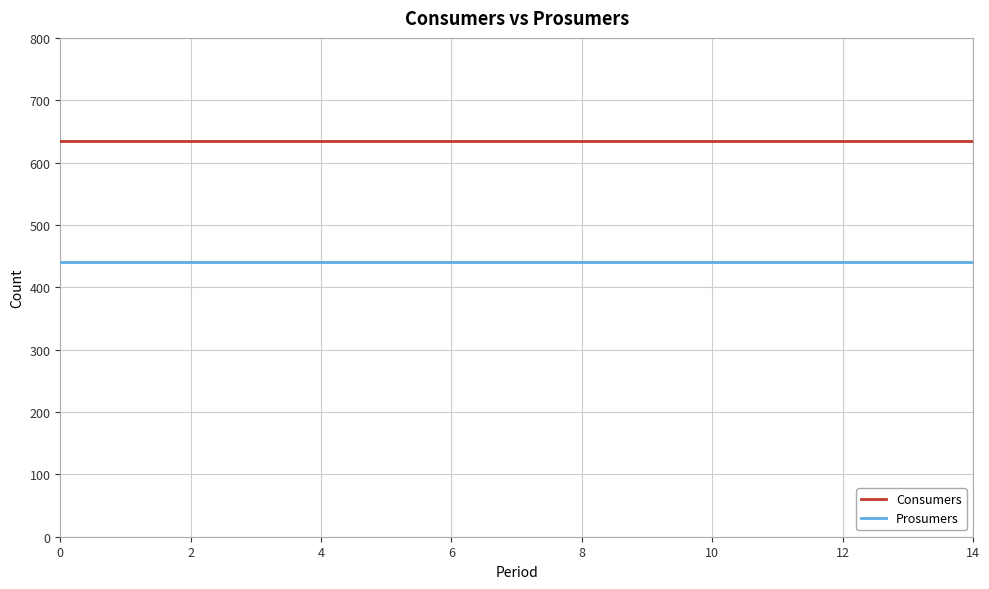

What is the greatest value displayed?

635